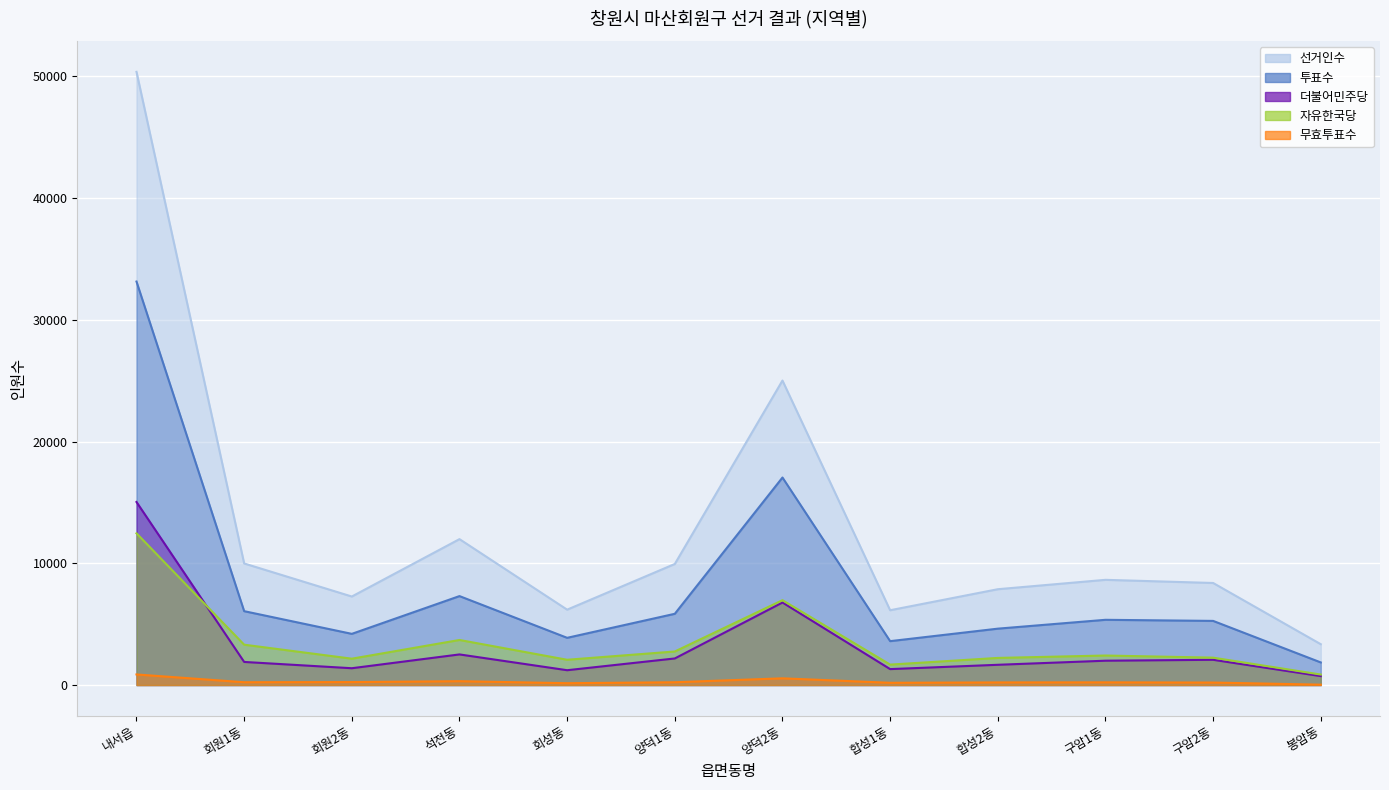

In 무효투표수, how many points are higher than both neighbors (excluding endpoints)?

3